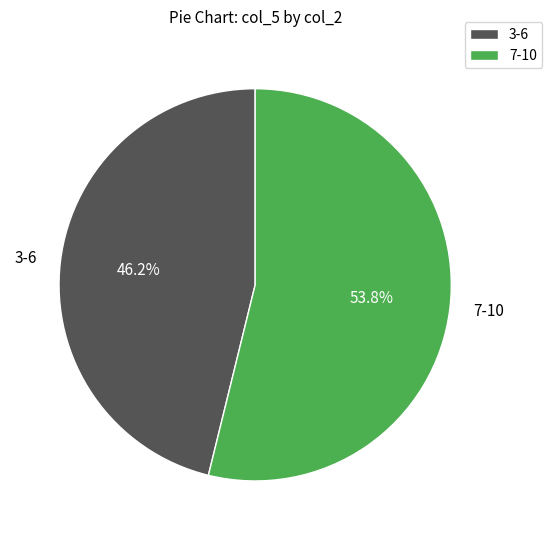

Rank the categories by value from highest to lowest.

7-10, 3-6